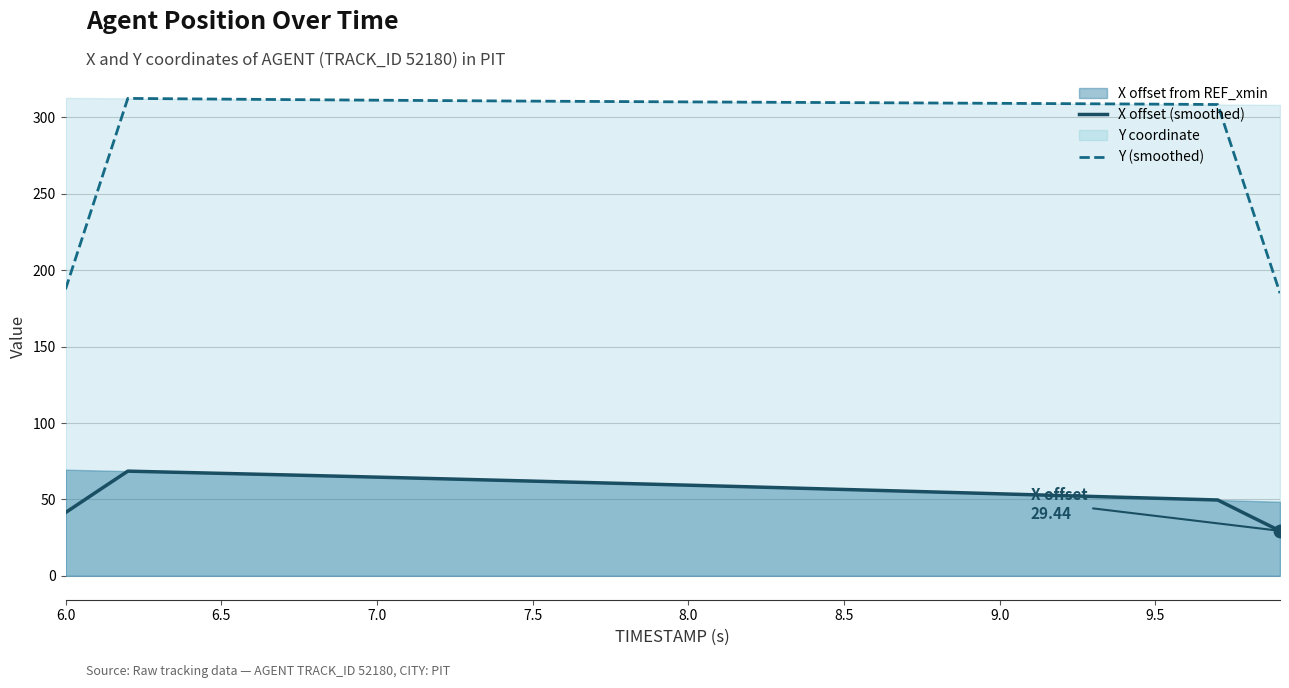

True or false: X offset (smoothed) and Y (smoothed) cross at least once.

False